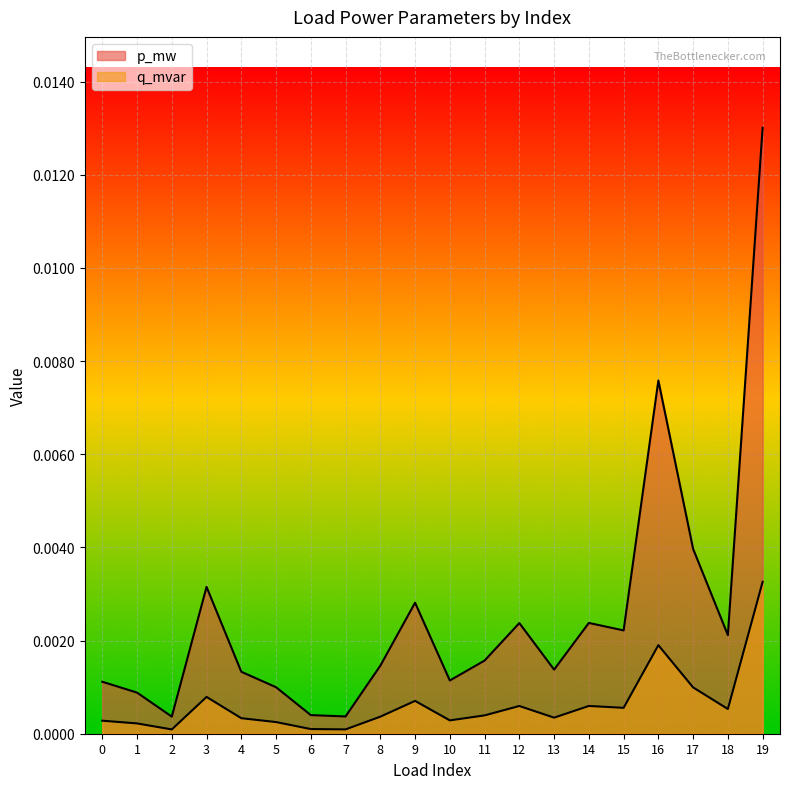

How many lines are shown in the chart?

2